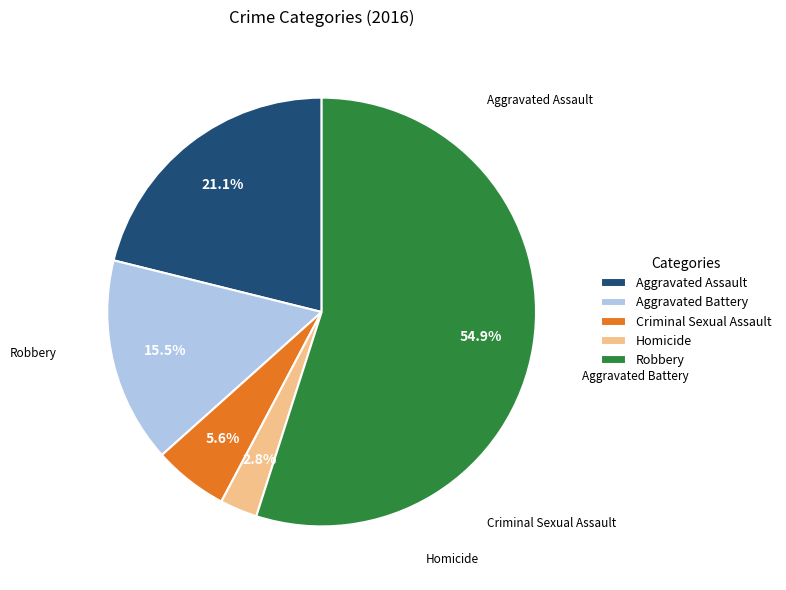

Combined, what portion of the pie is Aggravated Battery and Homicide?

18.3%